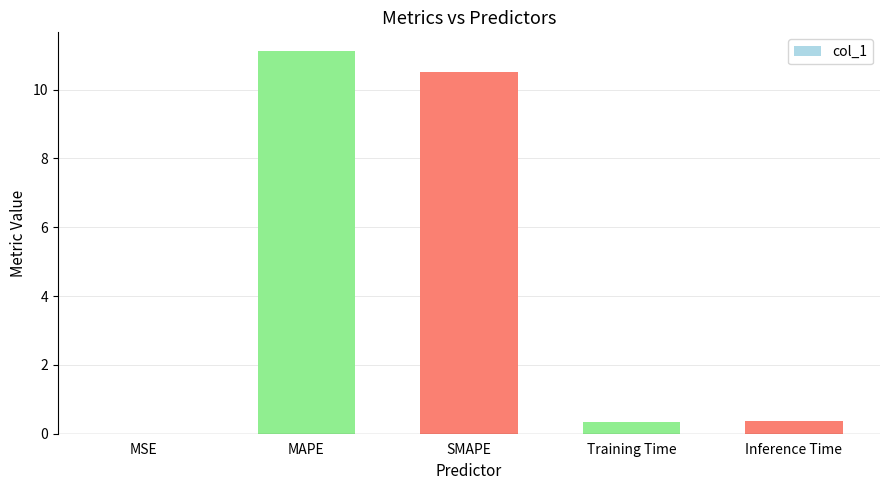

The value at Inference Time is 0.4. True or false?

True